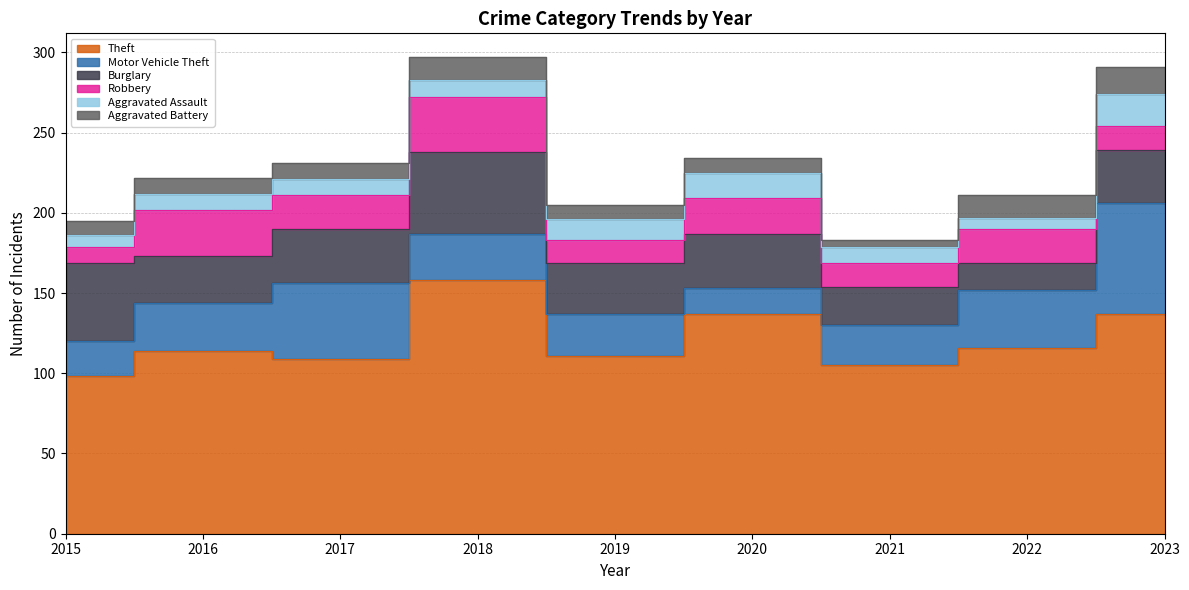

What is the value of the Theft point at the 1st from the left?

98